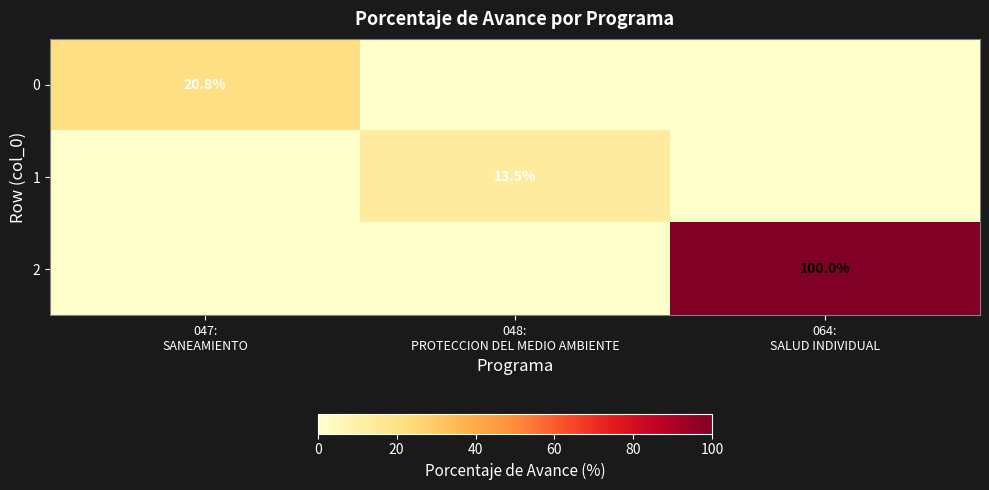

What is the difference between the highest and lowest values at 047:
SANEAMIENTO?

20.8